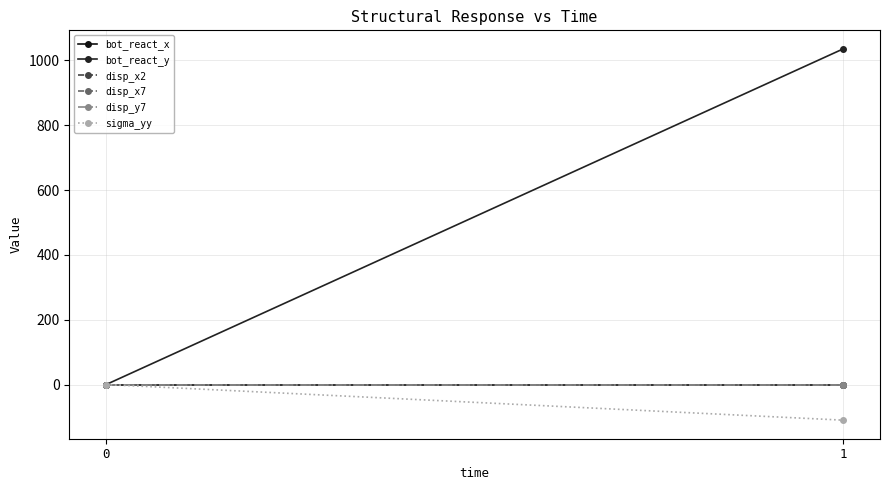

Which category has the highest value across all series?

1